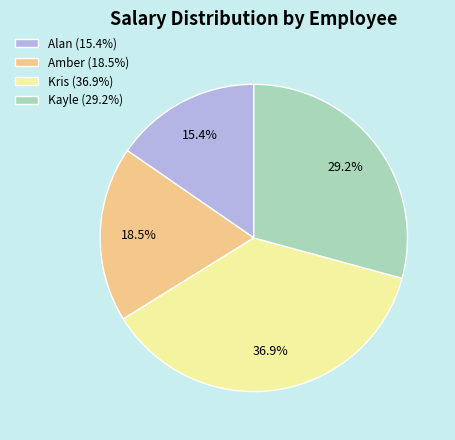

Rank the categories by value from highest to lowest.

Kris, Kayle, Amber, Alan